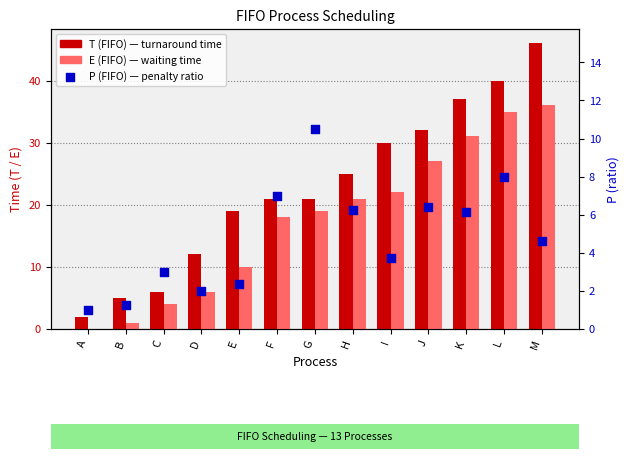

Which series has the widest spread of Y values?

T (FIFO)